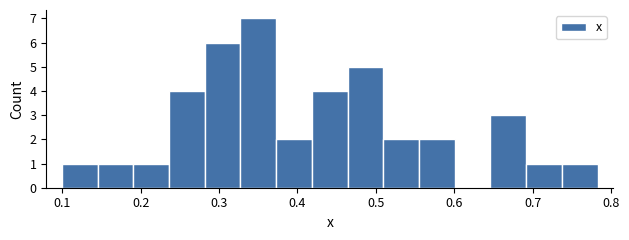

Over which range of the x-axis is the bar tallest?

0.33 to 0.37